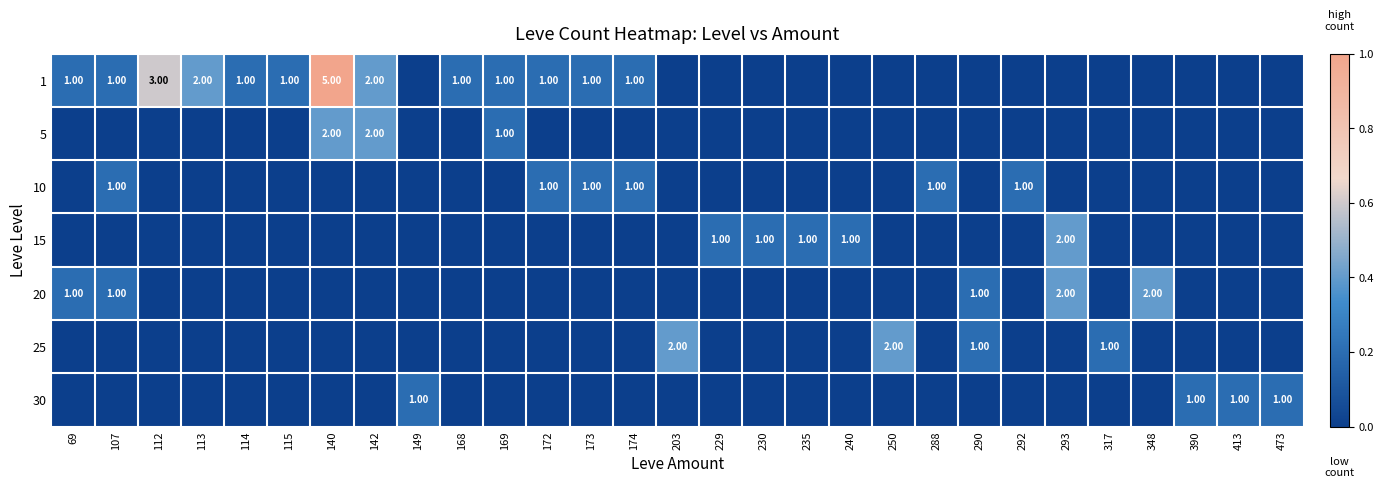

At which category is the sum across all series the highest?

140